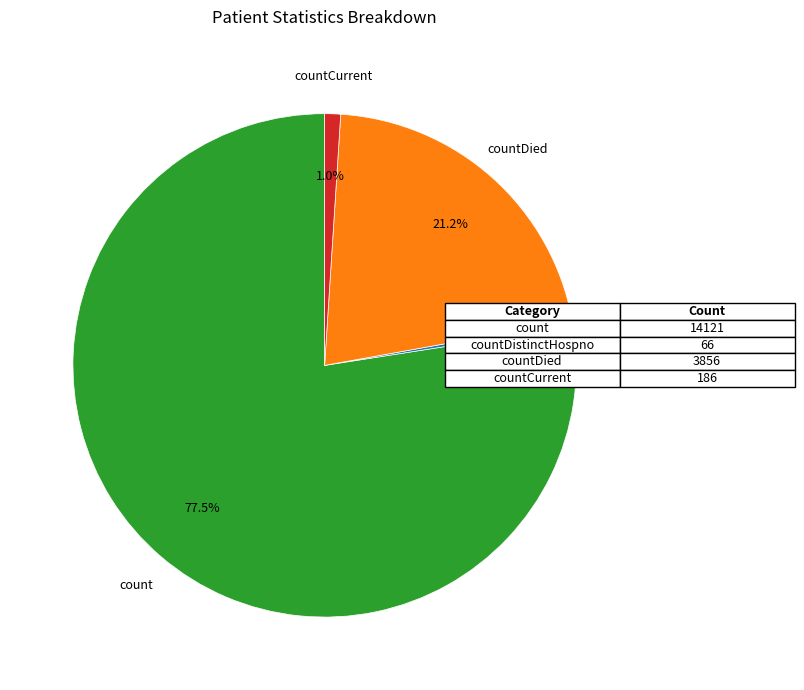

How many slices are in this pie chart?

4